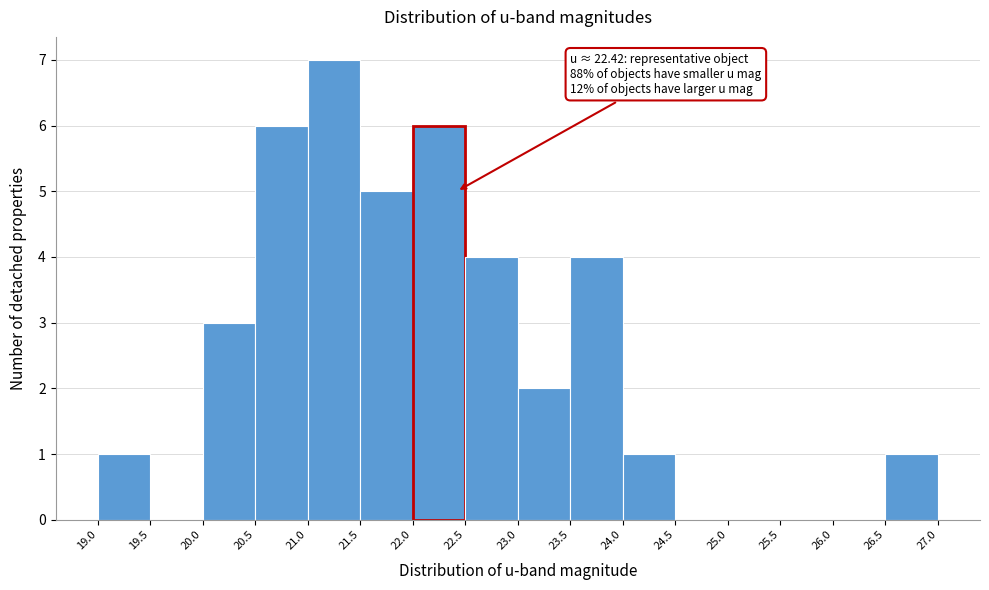

Which range on the x-axis has the tallest bar?

21.0 to 21.5